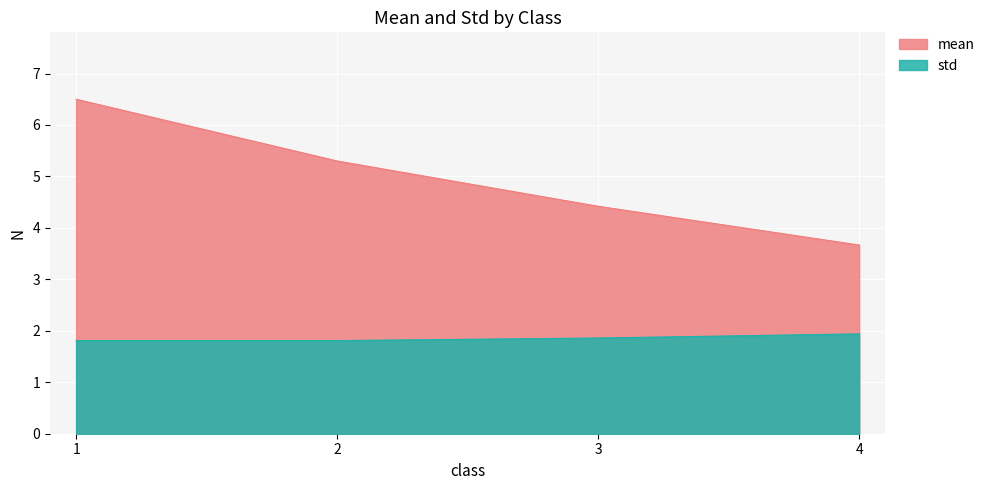

Is it true that std equals 3.3 at 4?

False